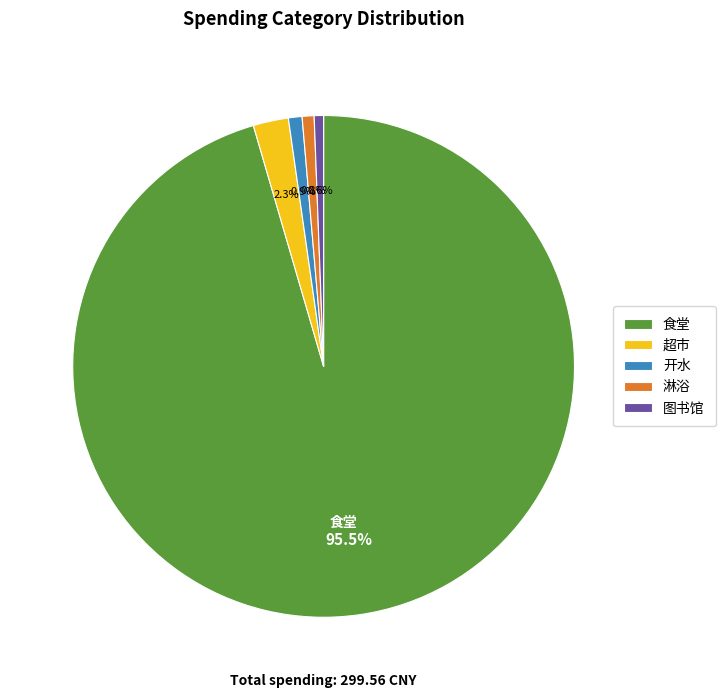

What is the ratio of the value at 淋浴 to the value at 超市?

0.3